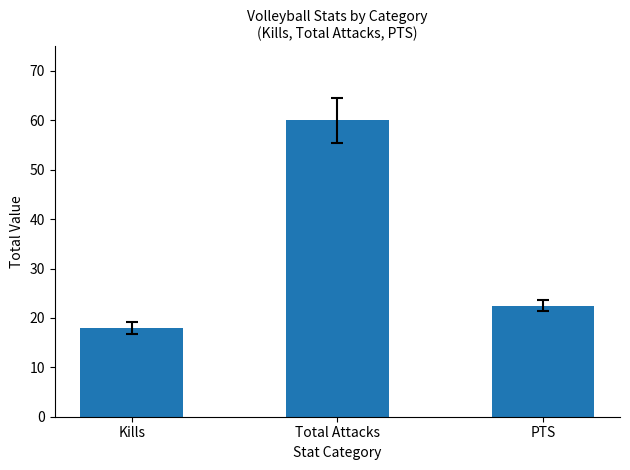

Count the values in the range 18 to 60.

3